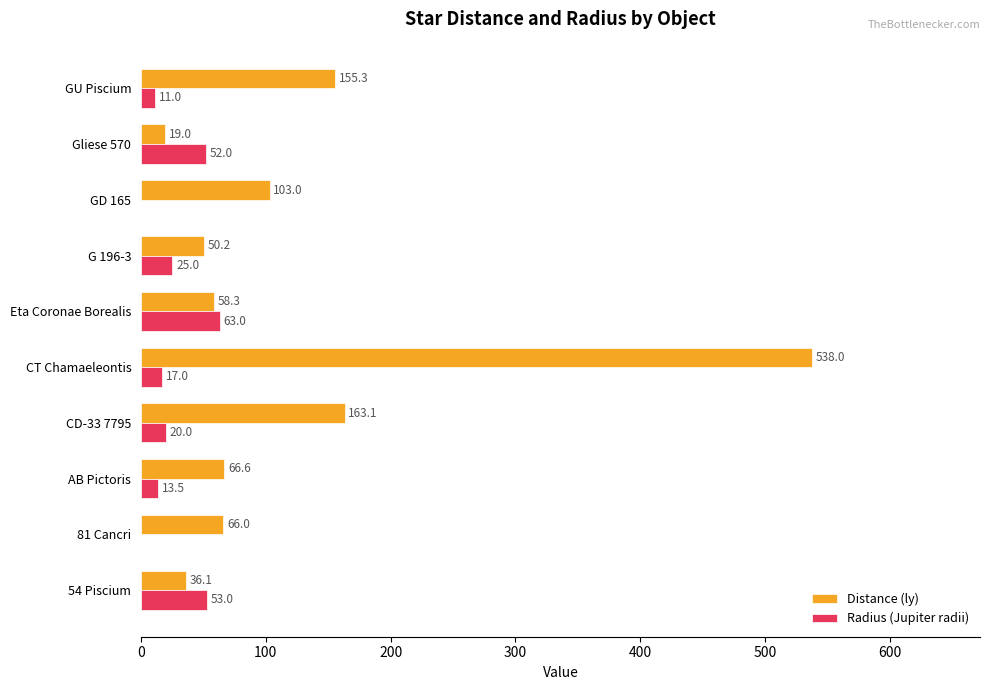

Count the number of data series in this chart.

2